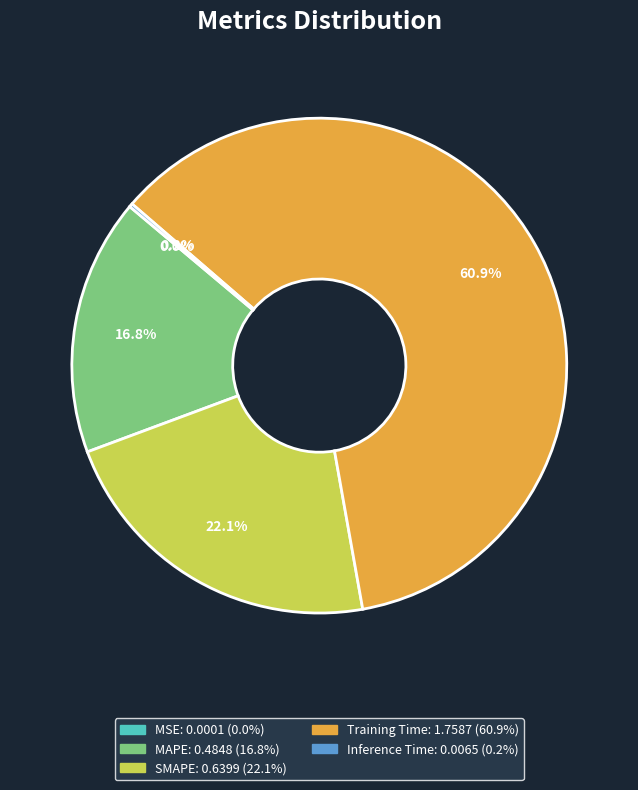

Does any single category account for the majority?

Yes